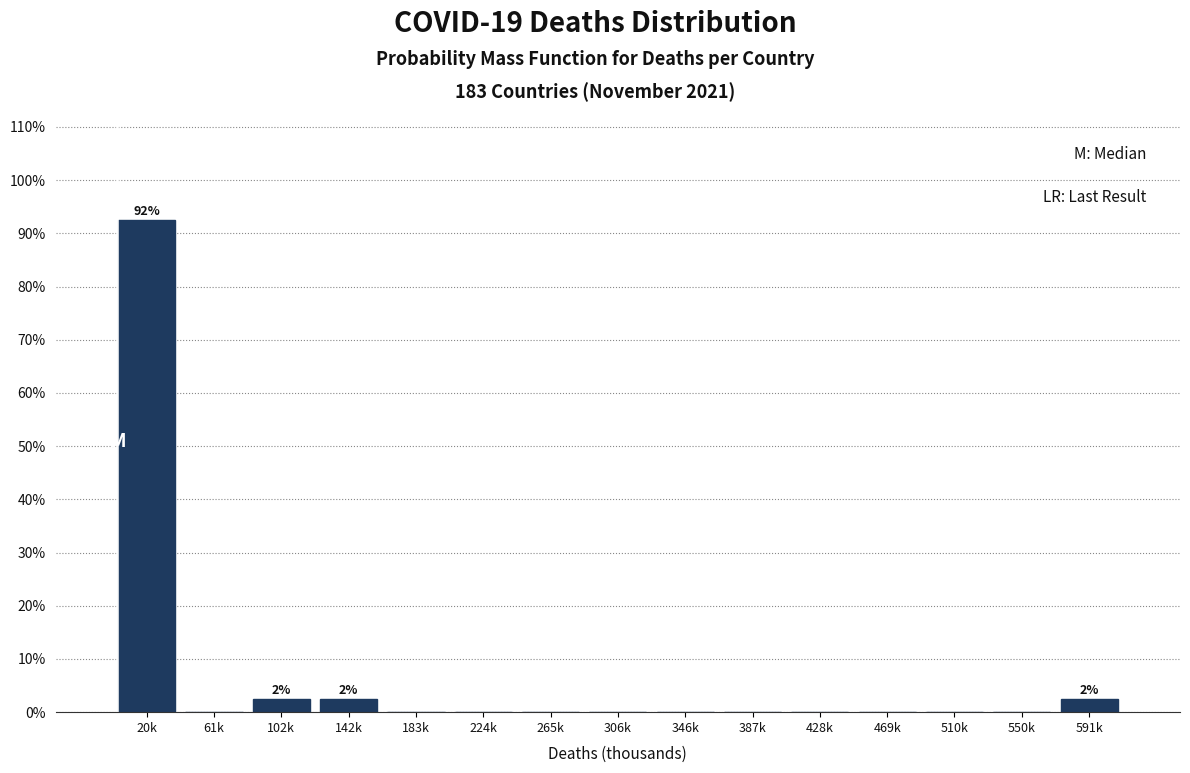

Reading right to left, extract all data points from this chart.

591k=2.5	550k=0.0	510k=0.0	469k=0.0	428k=0.0	387k=0.0	346k=0.0	306k=0.0	265k=0.0	224k=0.0	183k=0.0	142k=2.5	102k=2.5	61k=0.0	20k=92.5